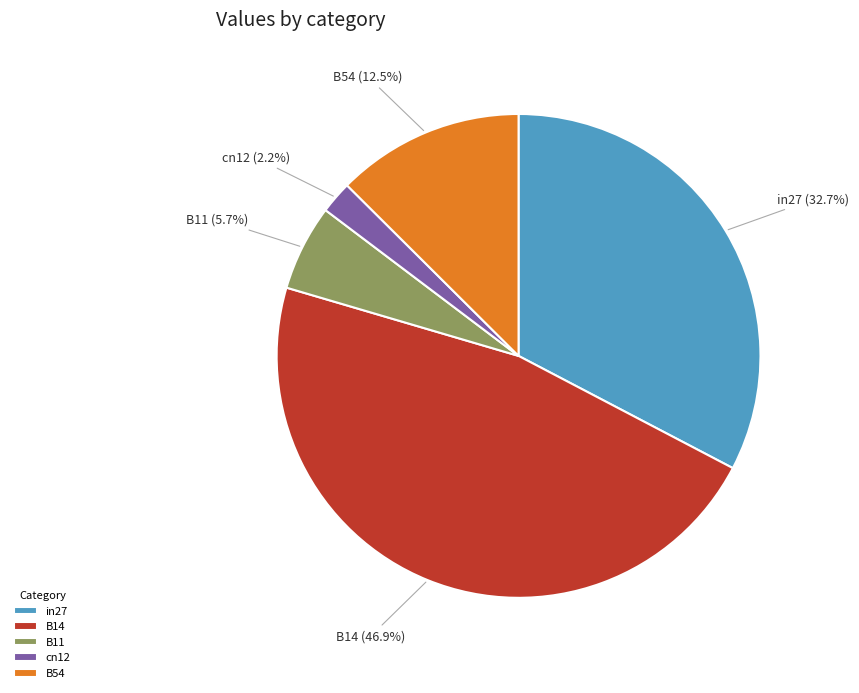

Which slice is the smallest?

cn12